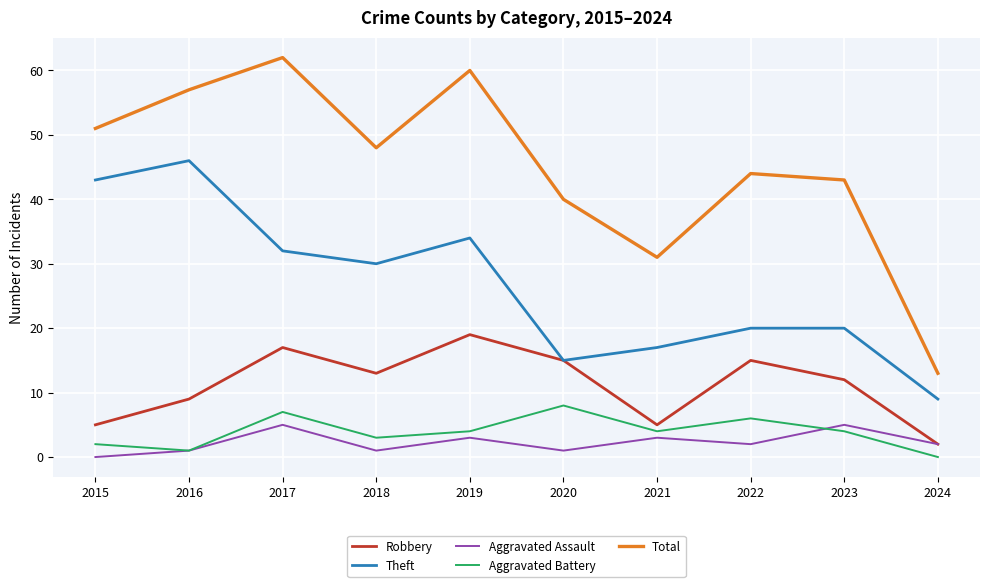

Where is the first local maximum for Robbery?

2017